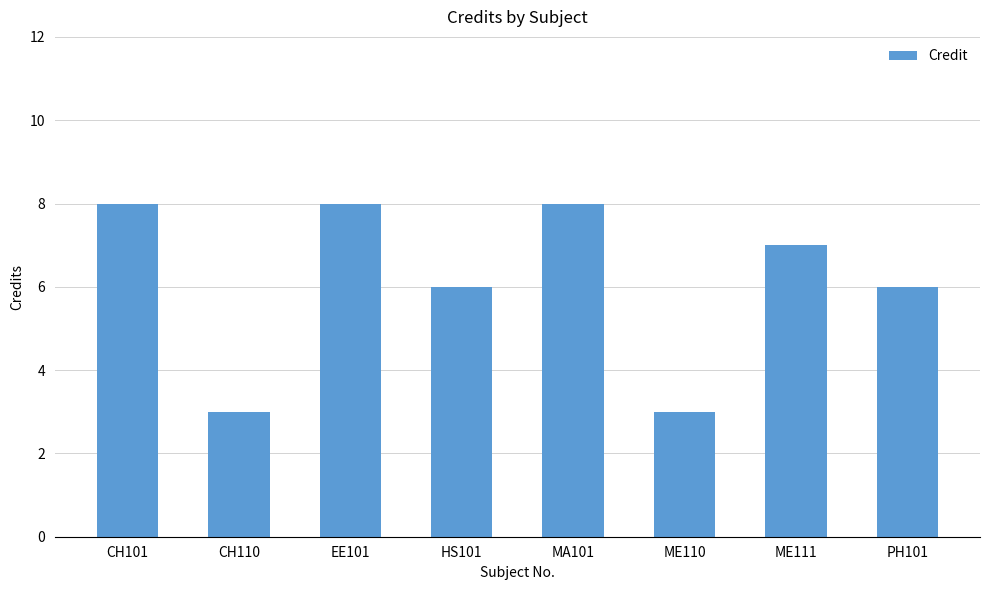

Reading left to right, list all the values displayed in this chart.

CH101=8	CH110=3	EE101=8	HS101=6	MA101=8	ME110=3	ME111=7	PH101=6